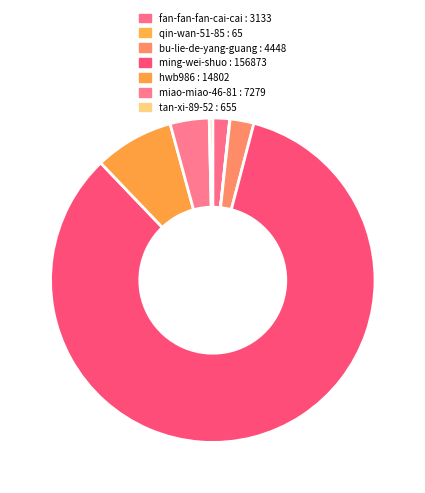

Is there a majority slice in this chart?

Yes